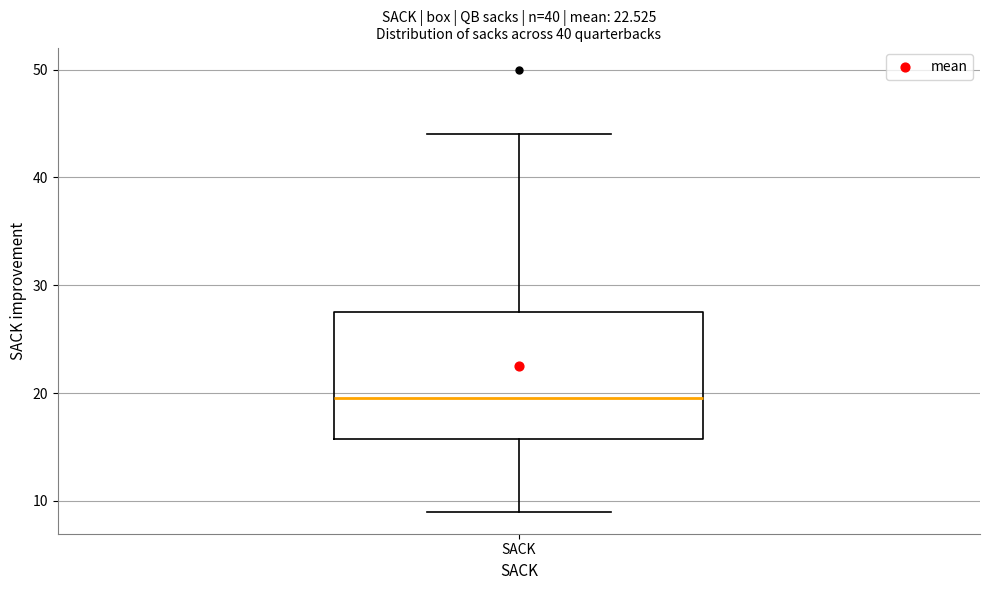

Where is the lower edge of the box for SACK on the y-axis? The values are not printed on the chart, so give them approximately, as read against the axis.

16